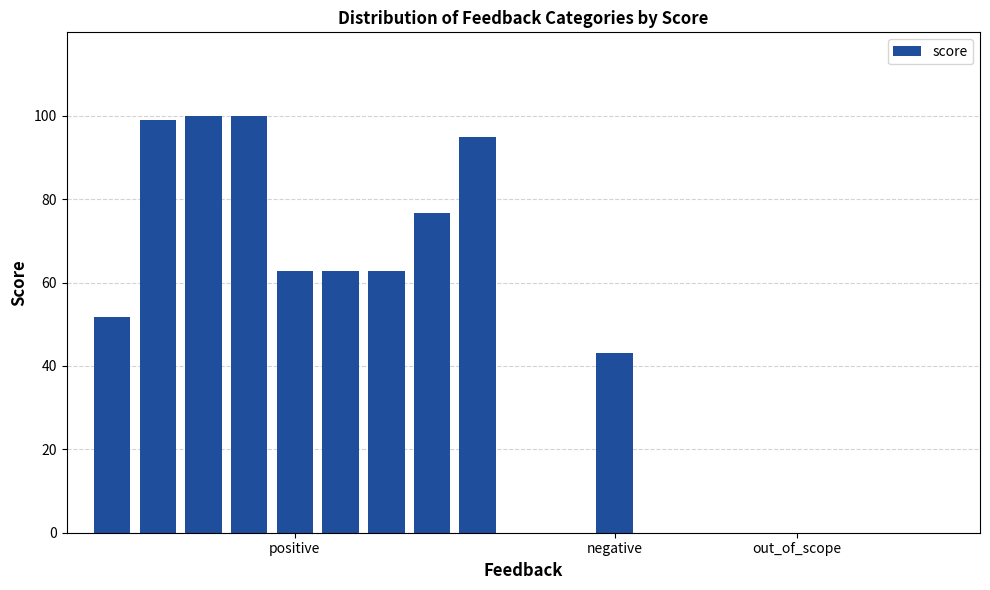

Count the number of data series in this chart.

1